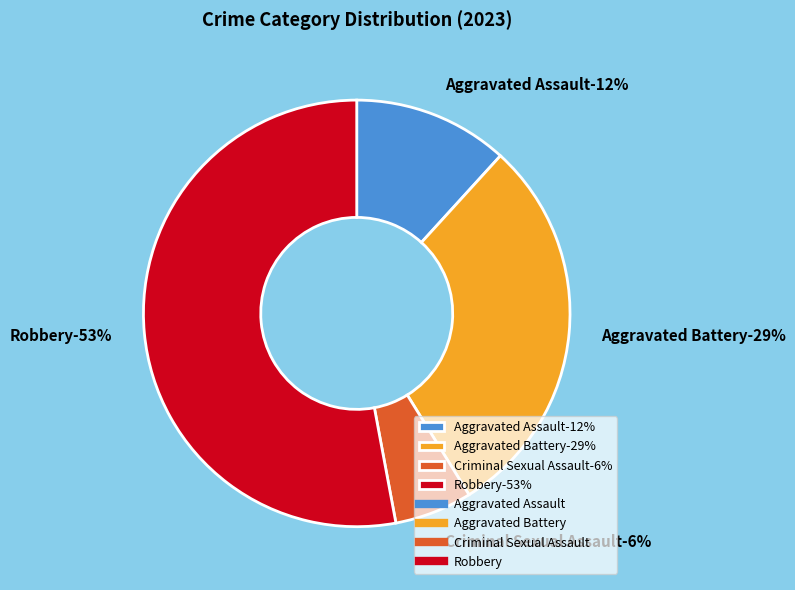

Which slice is the largest?

Robbery